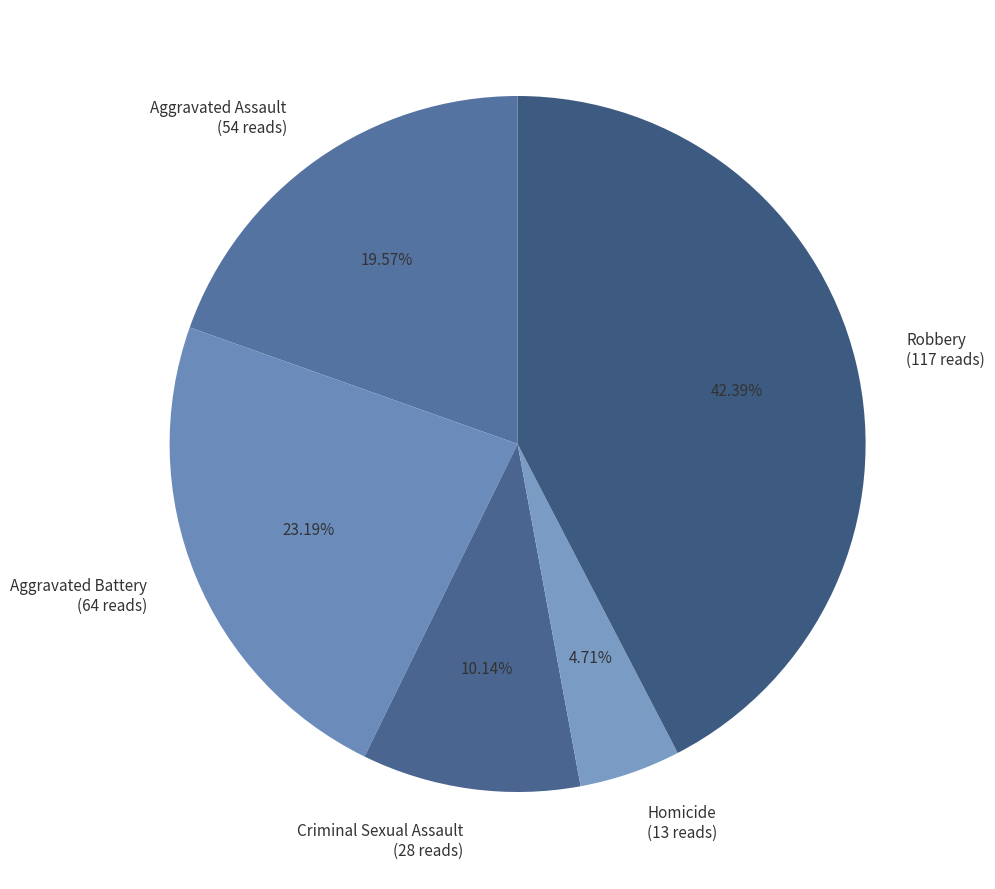

Approximately how many times larger is the value at Aggravated Battery compared to Aggravated Assault?

1.2